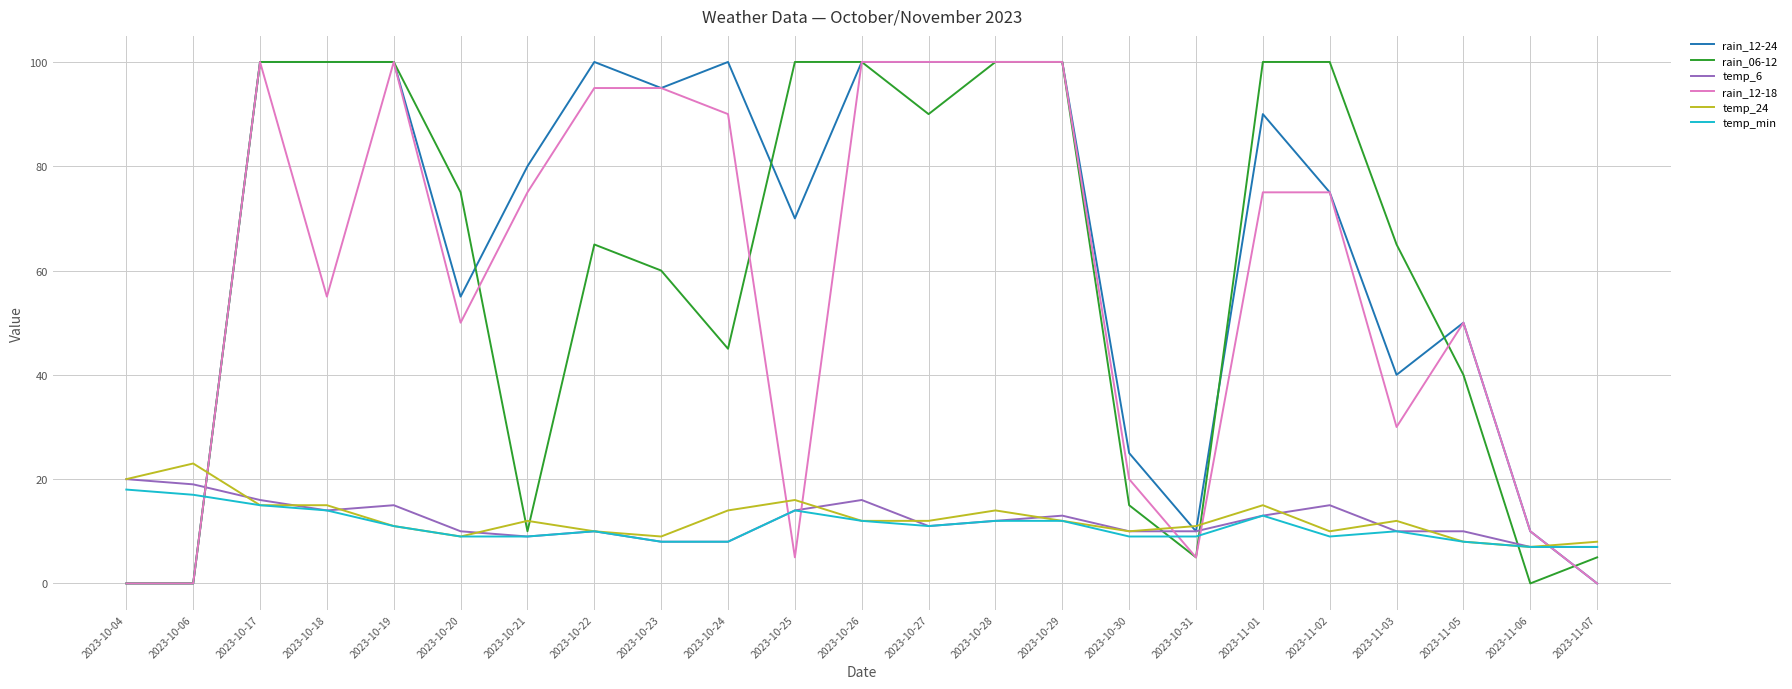

What position from the right is 2023-10-21?

17